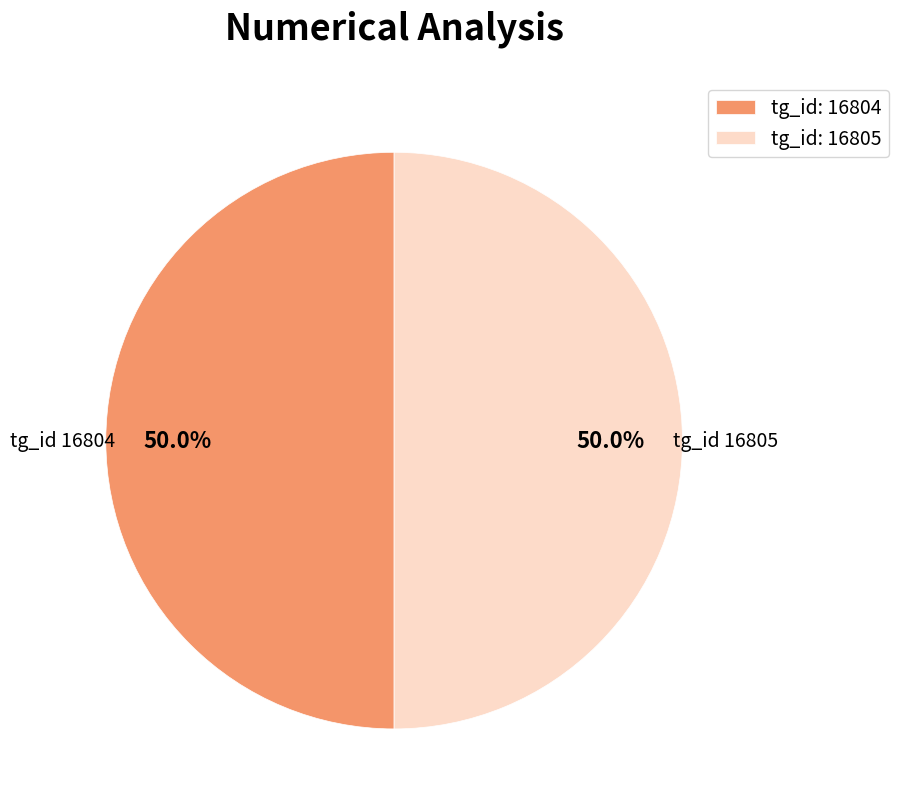

Approximately how many times larger is the value at tg_id: 16805 compared to tg_id: 16804?

1.0